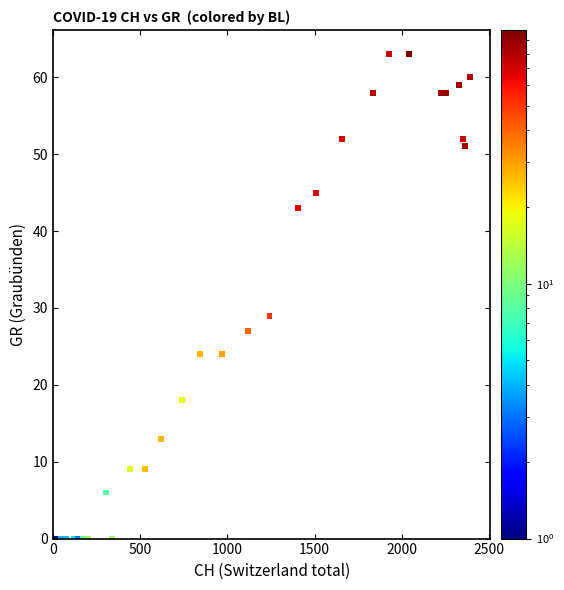

What Y value in the scatter plot is closest to 31?

29